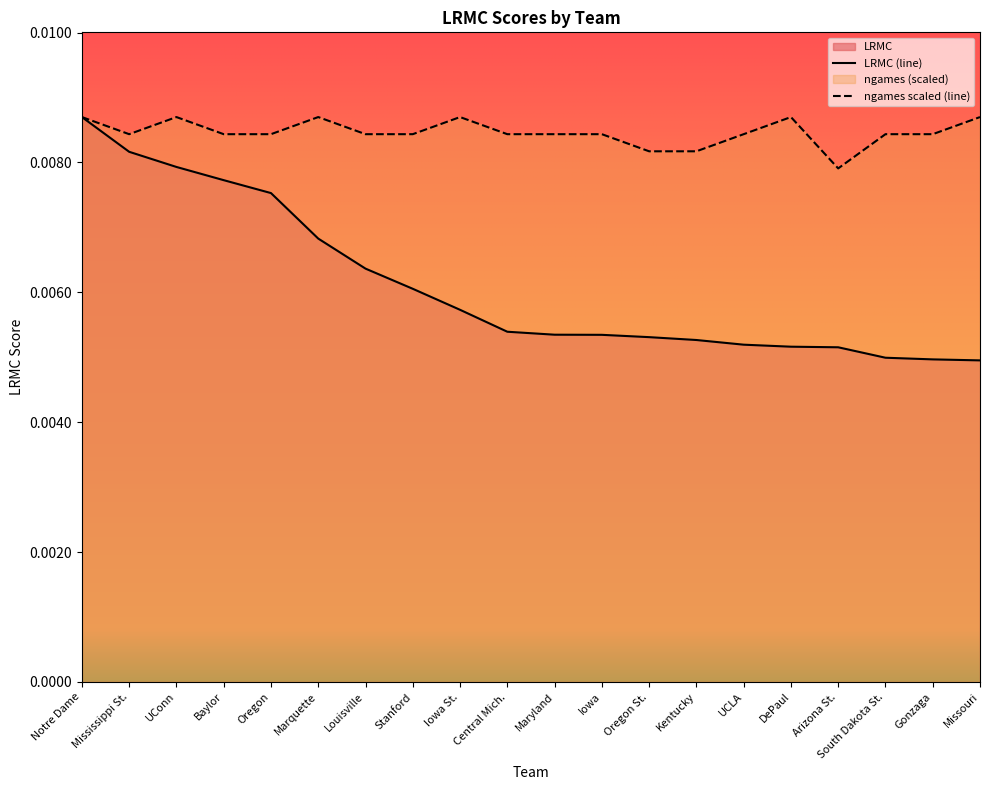

What position from the left is Iowa St.?

9